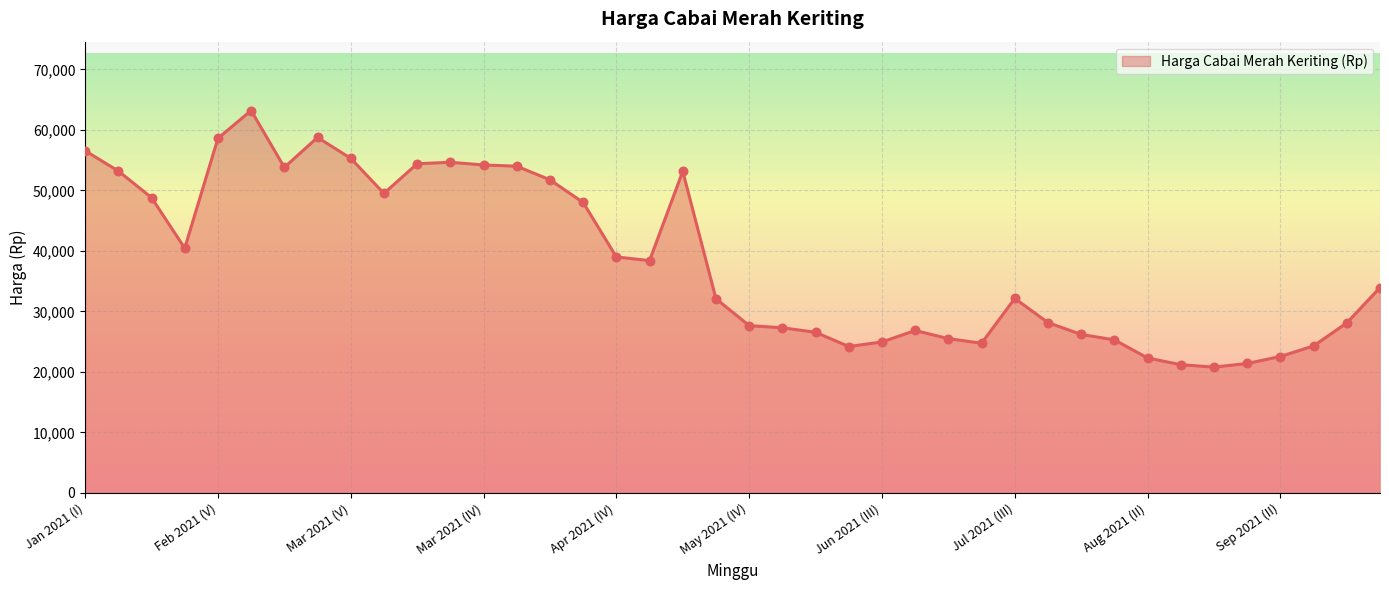

What is the difference between the maximum and minimum values?

42400